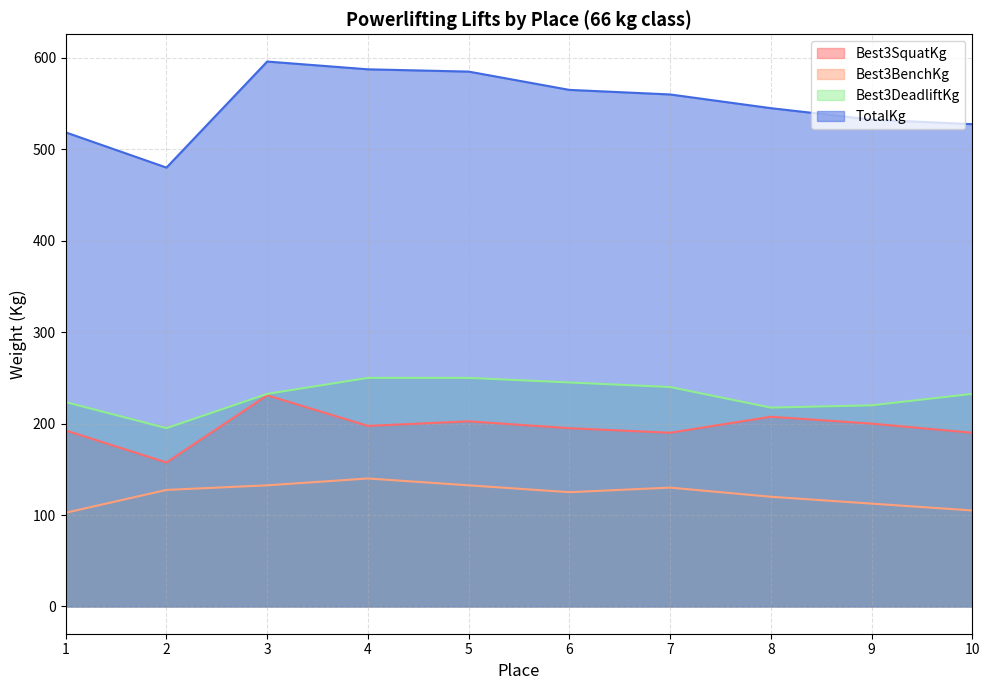

At which category does Best3DeadliftKg reach its first local valley?

2